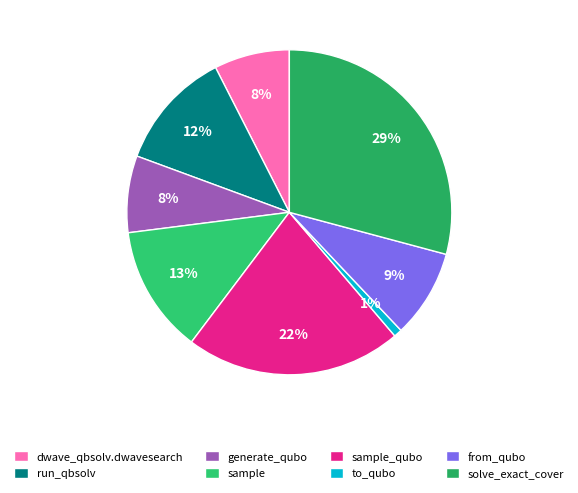

What percentage do solve_exact_cover and dwave_qbsolv.dwavesearch together represent?

36.7%